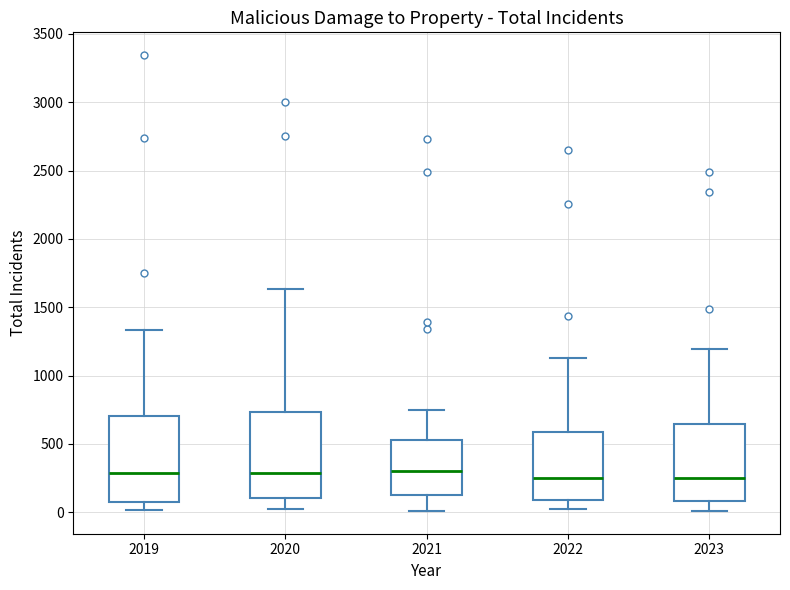

Where does the lower whisker of the box at x = 2023 end on the y-axis? The values are not printed on the chart, so give them approximately, as read against the axis.

0